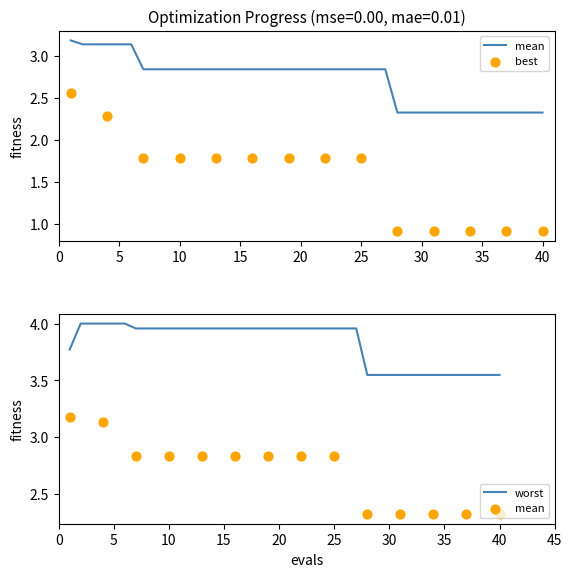

Is it true that worst equals 2.2 at 25?

False